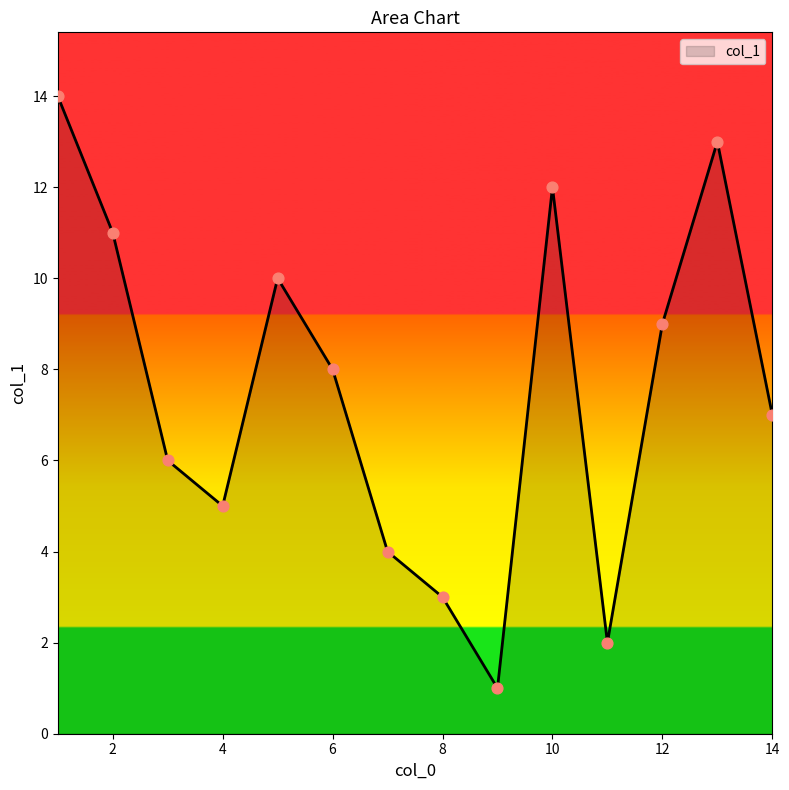

What is the maximum value shown in the chart?

14